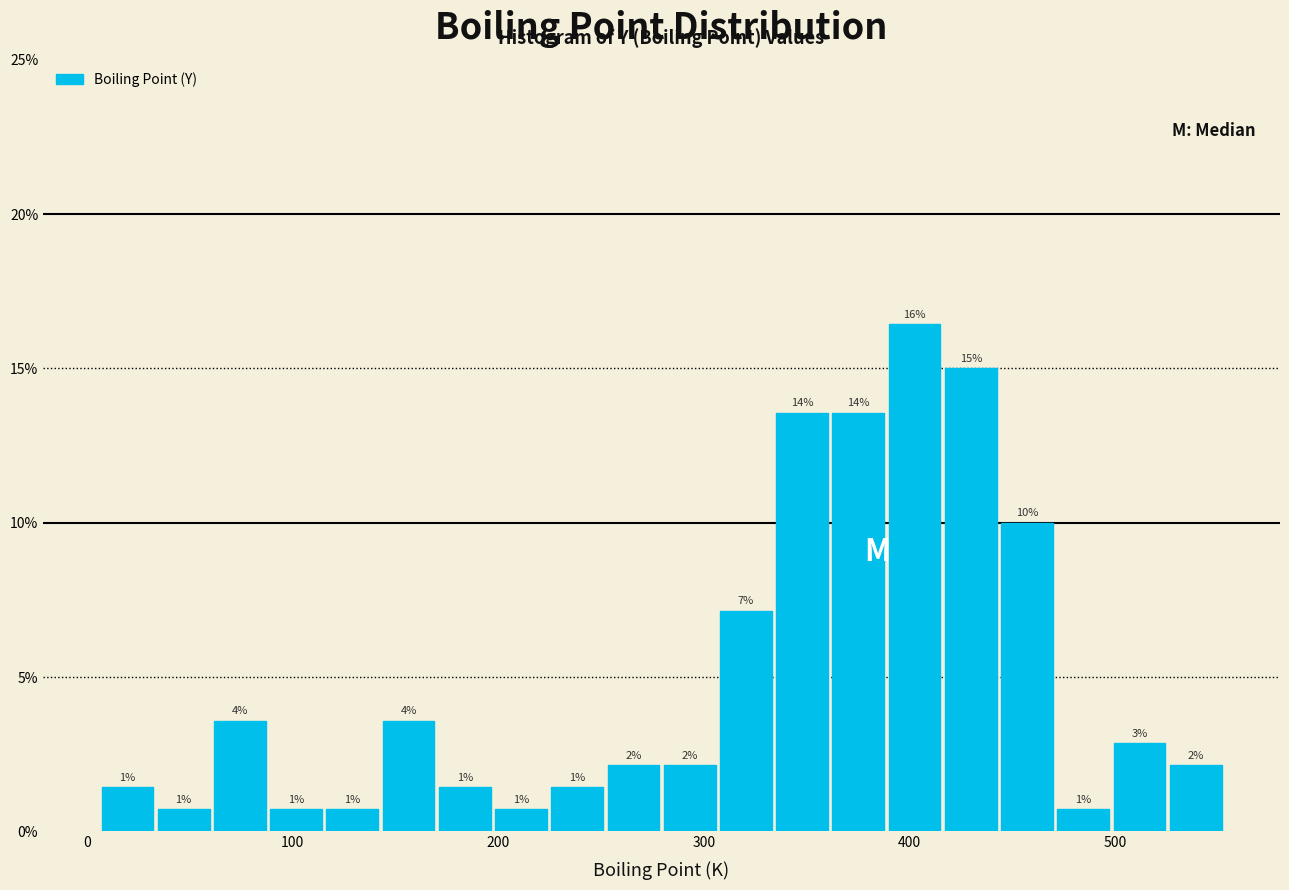

Around what value on the x-axis is the tallest bar? Give the approximate position of its centre, as read against the axis.

400